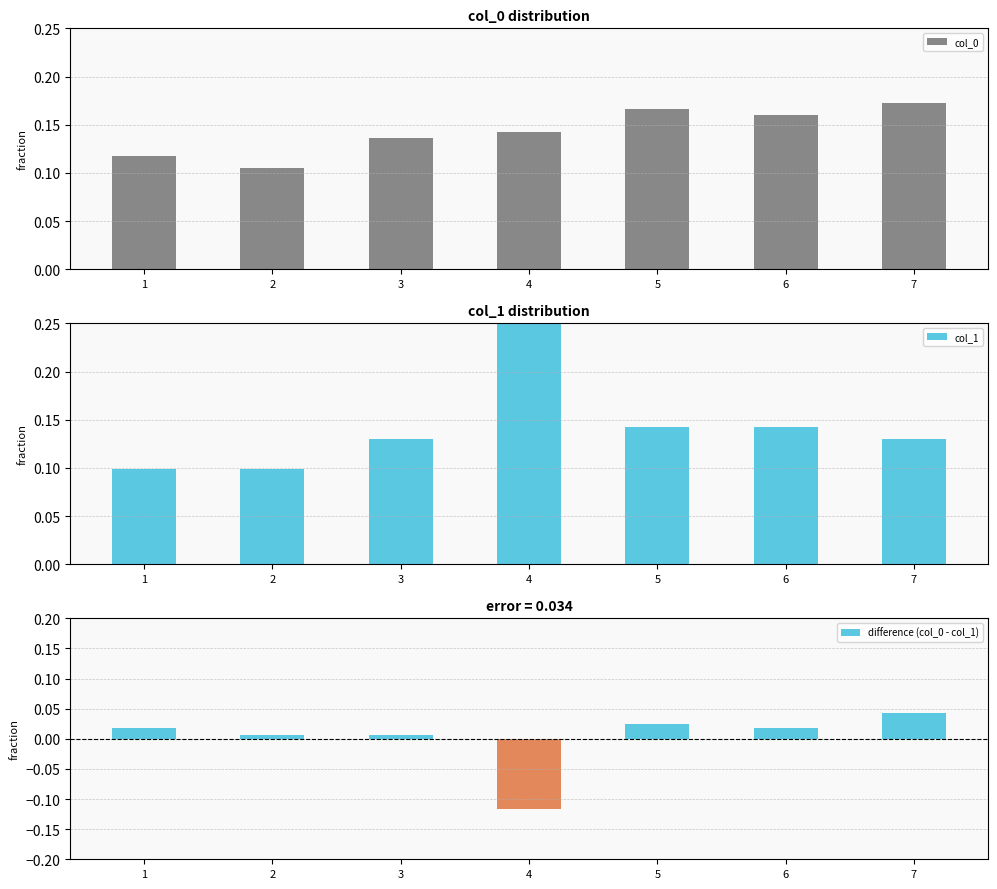

True or false: difference (col_0 - col_1) has a value of 0.0 at 6.

True